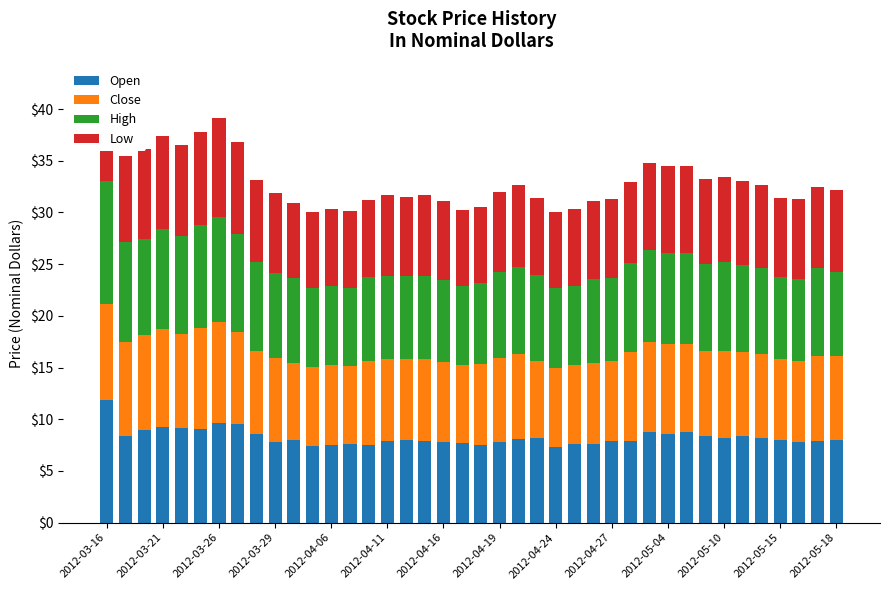

What is the lowest value of the Open series?

7.3